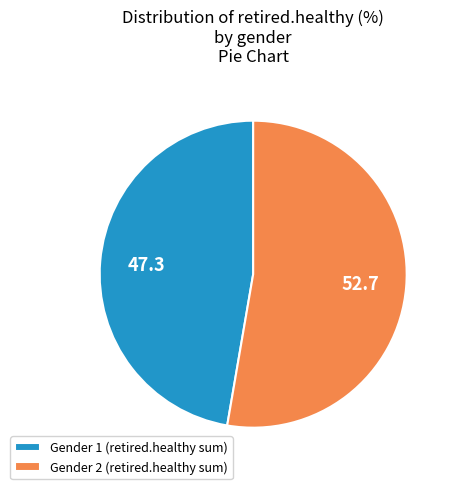

Is there any slice that represents more than half of the pie?

Yes